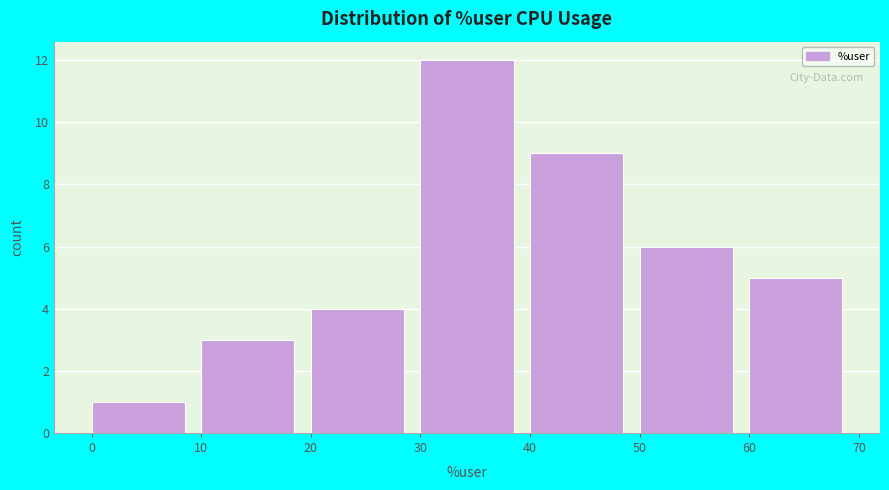

Which range on the x-axis has the tallest bar?

30 to 40